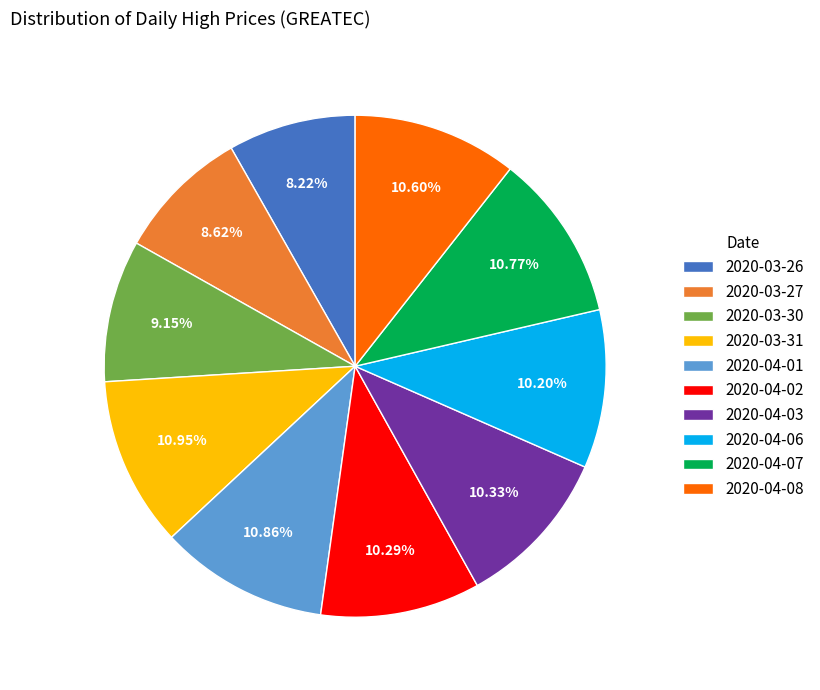

Combined, do 2020-03-26 and 2020-04-02 account for over 50%?

No